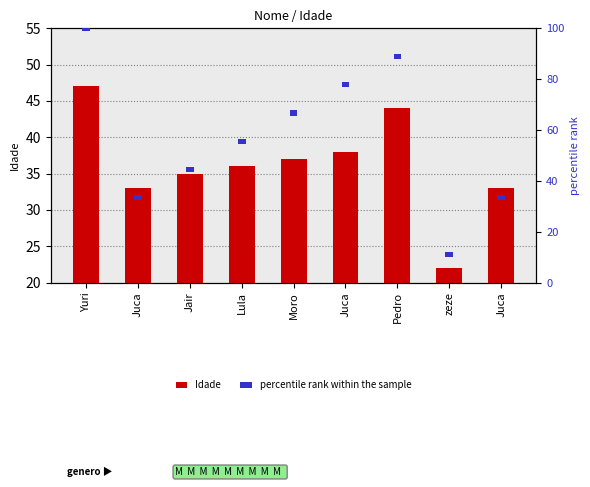

Is it true that percentile rank within the sample equals 1 at Lula?

False